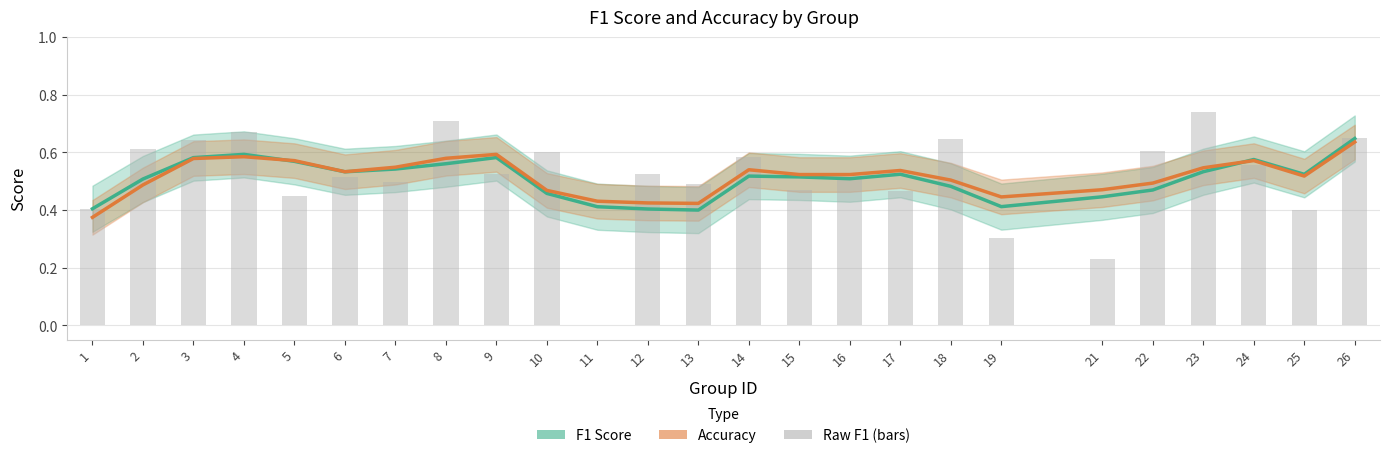

Between 7 and 21, which series saw the biggest shift?

Raw F1